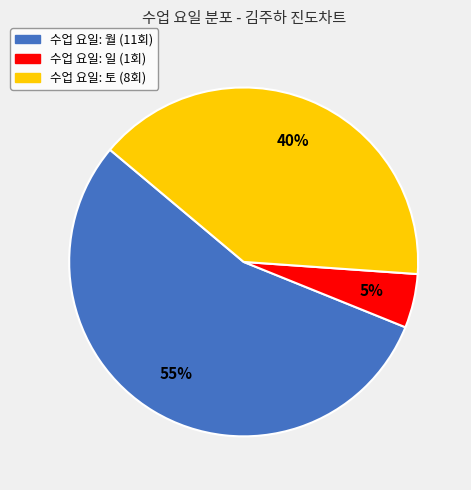

Is there any slice that represents more than half of the pie?

Yes